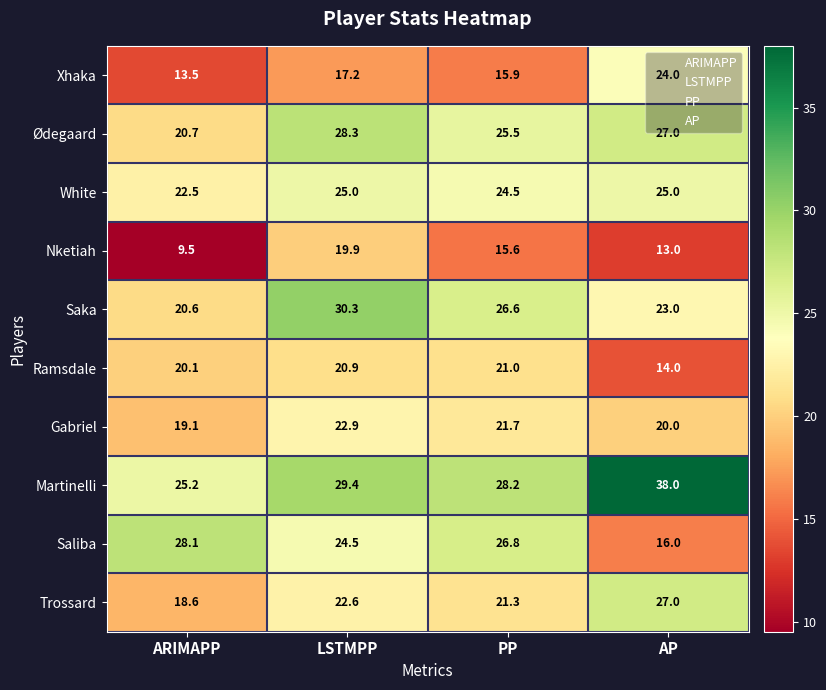

Between ARIMAPP and LSTMPP, which series saw the biggest shift?

Nketiah